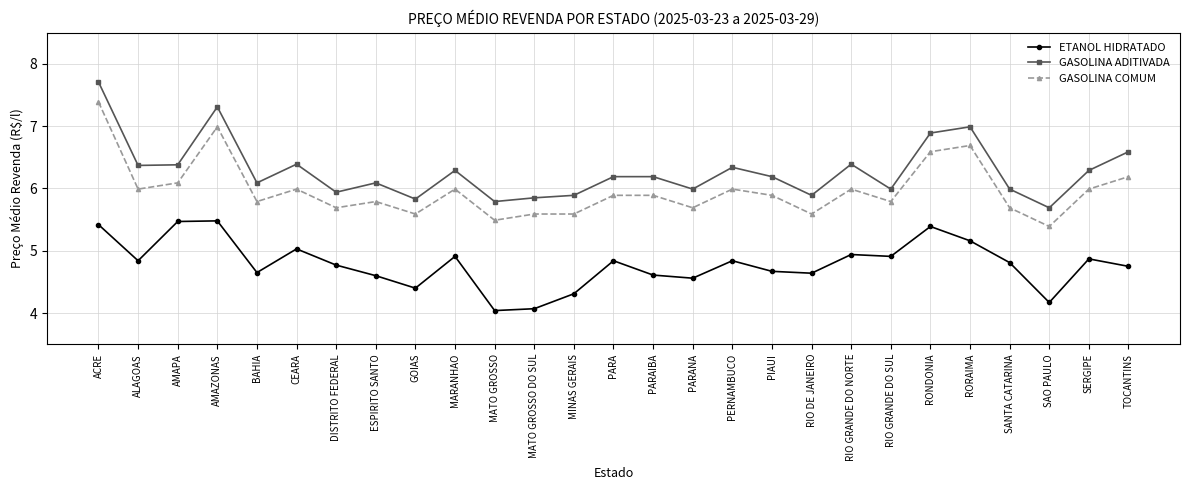

Which series has the largest range (max minus min)?

GASOLINA ADITIVADA